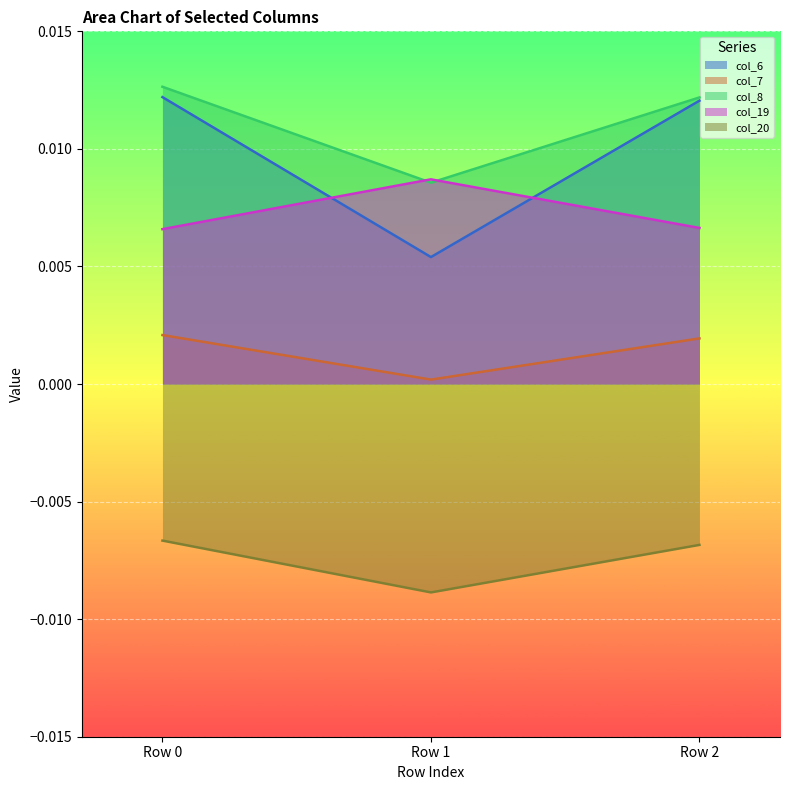

List the series in order of their peak value, lowest first.

col_20, col_7, col_19, col_6, col_8